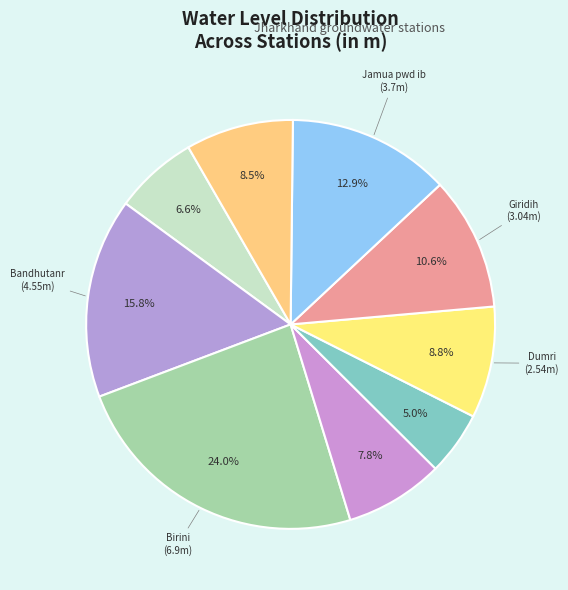

Count the number of slices in the pie.

9